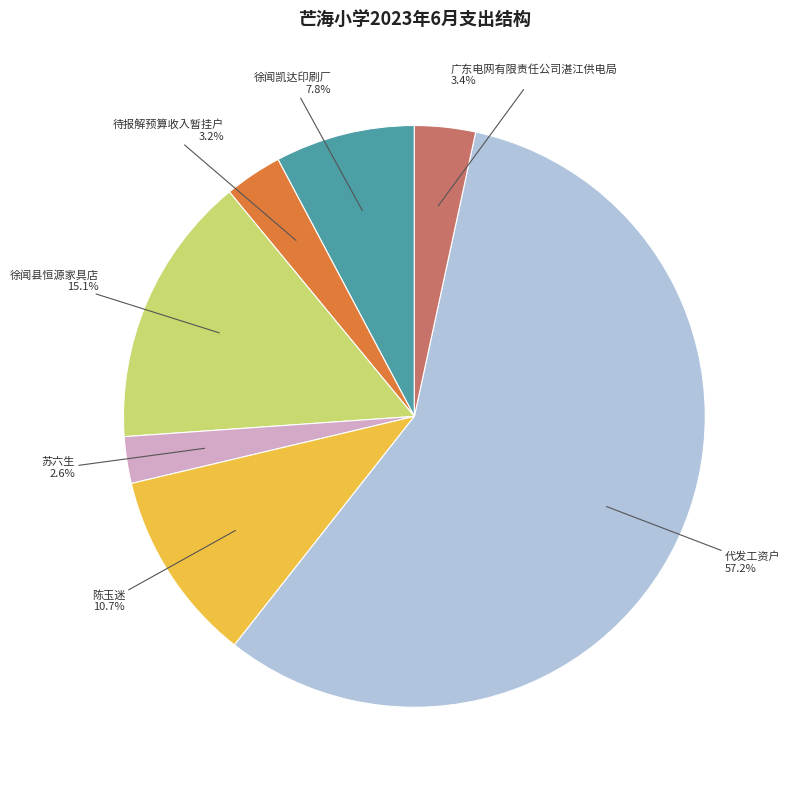

Between 徐闻县恒源家具店 and 陈玉迷, which is larger?

徐闻县恒源家具店